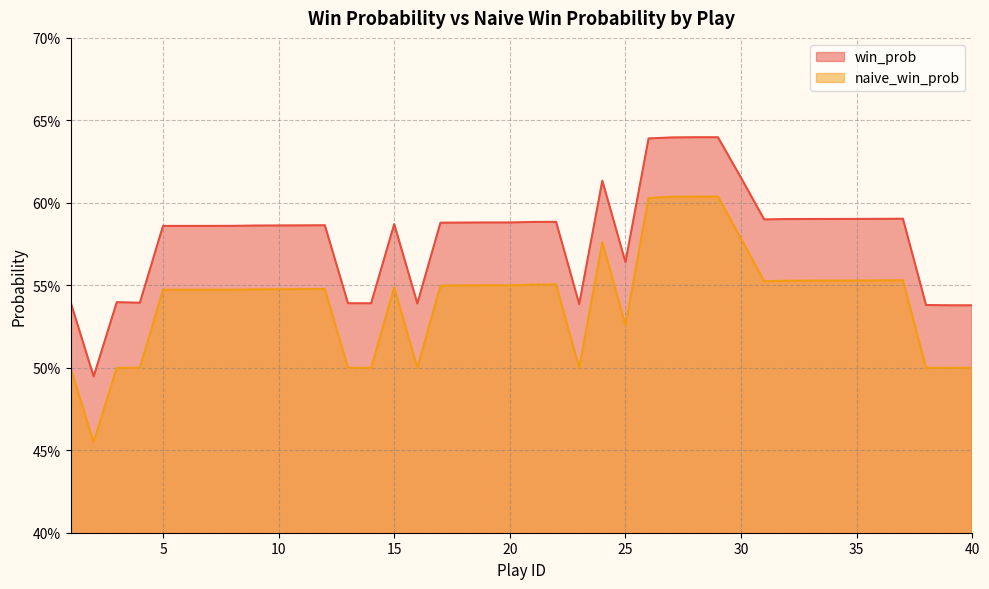

What is the average value of the naive_win_prob series?

0.5